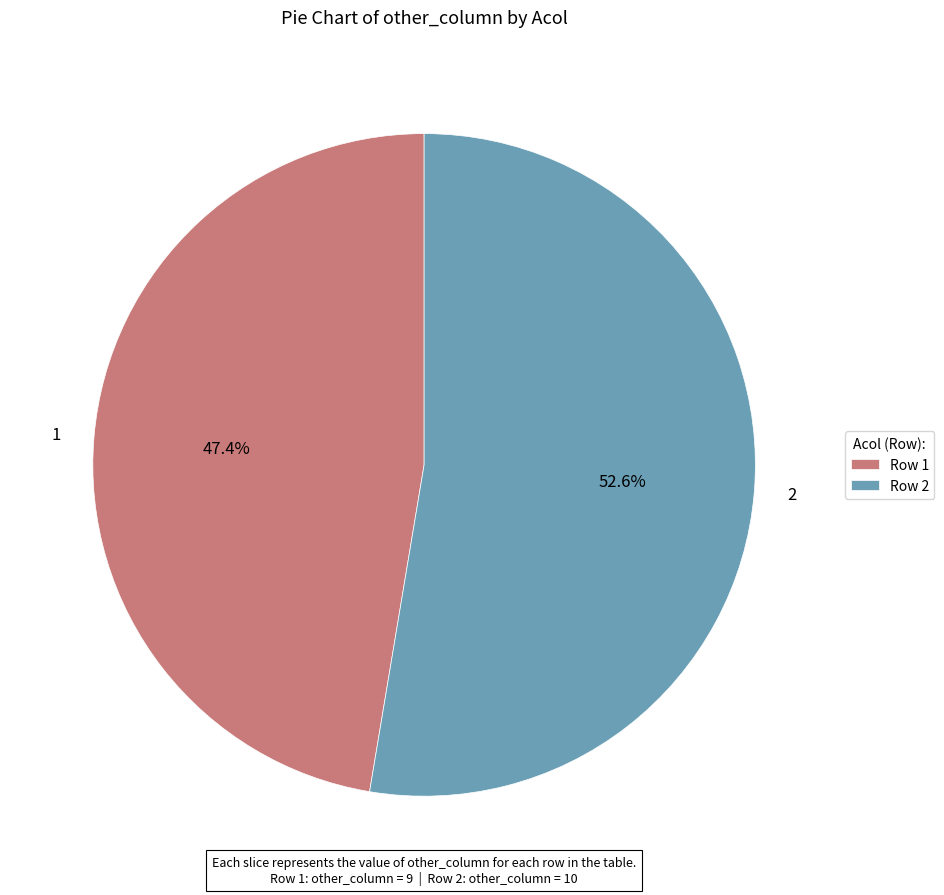

To the nearest percent, what is the combined percentage of 1 and 2?

100%